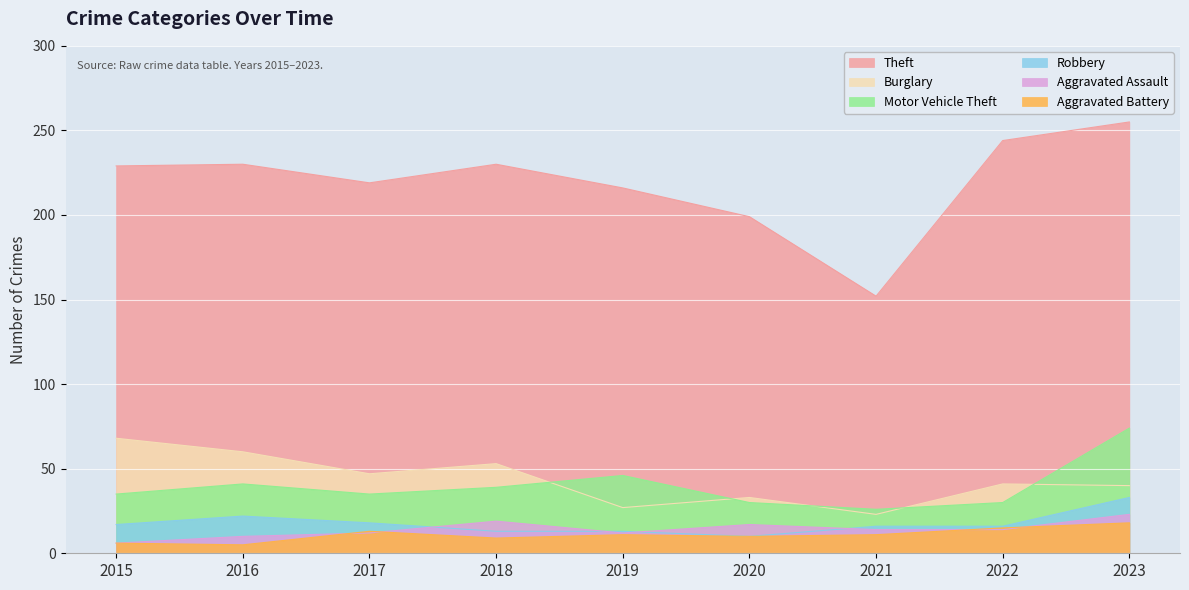

What is the total value across all series at 2022?

360